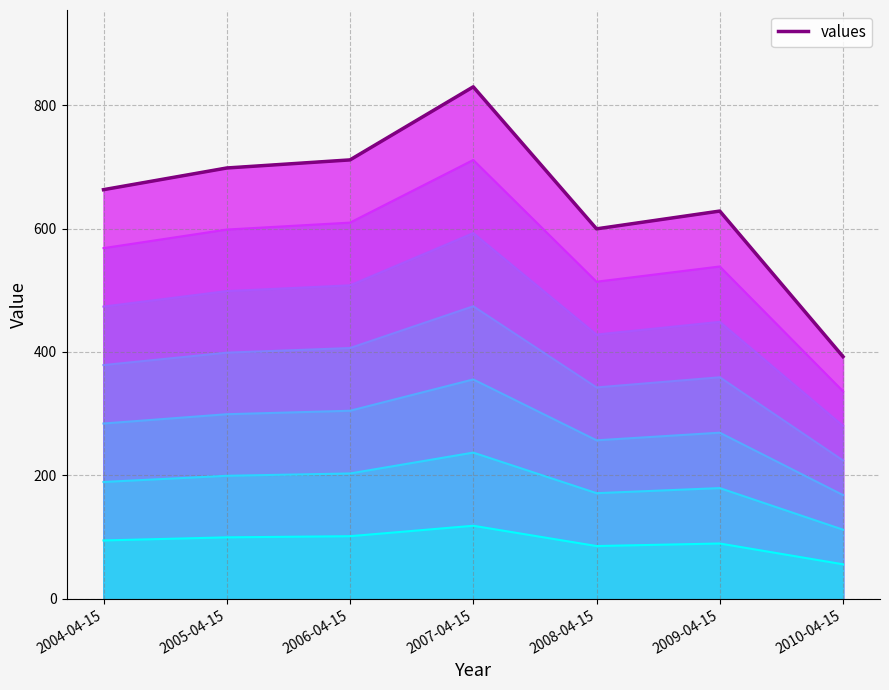

At which label does the data first exceed 662?

2004-04-15